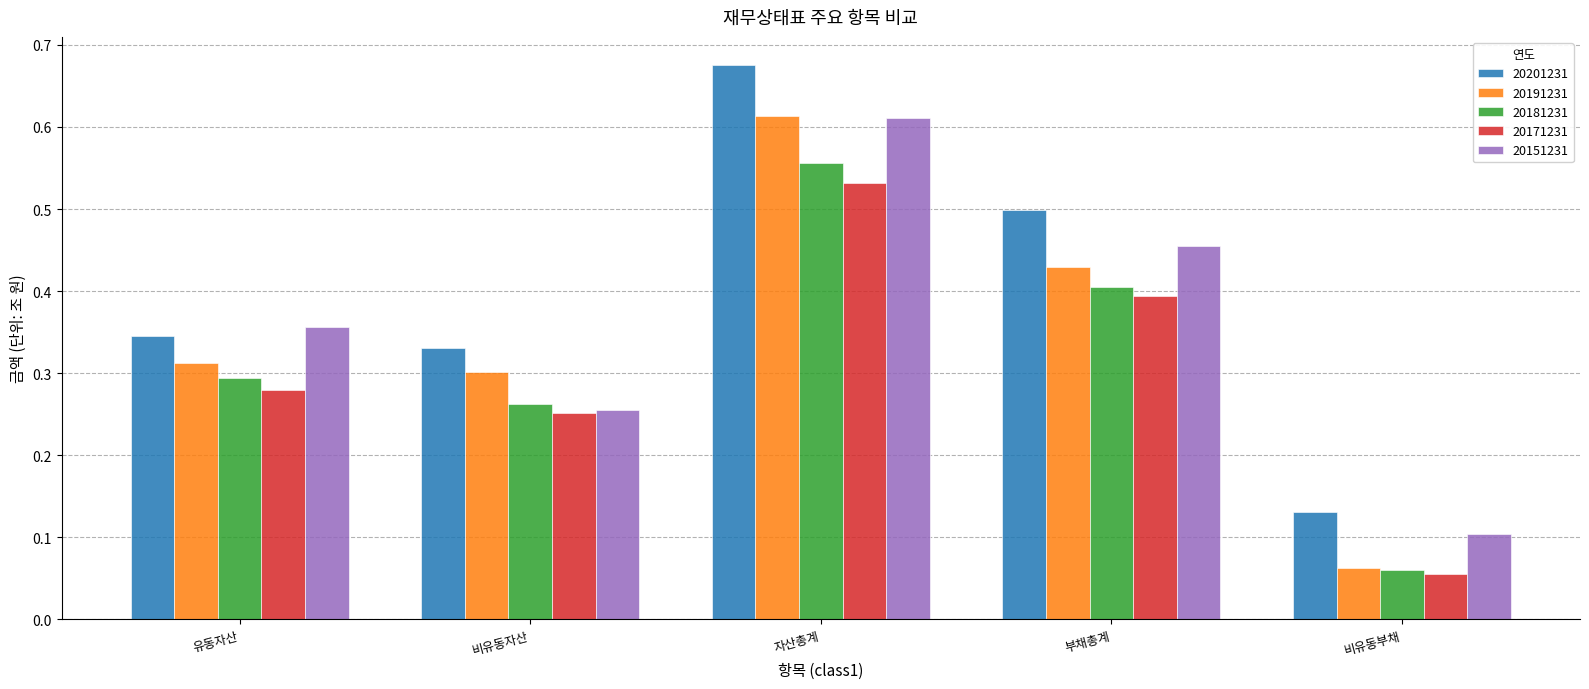

What is the difference between the 20201231 values at 부채총계 and 유동자산?

0.2